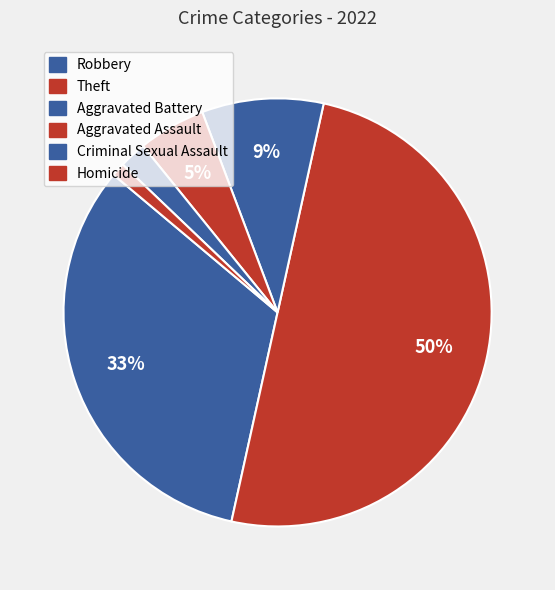

What is the smallest slice in the pie chart?

Homicide